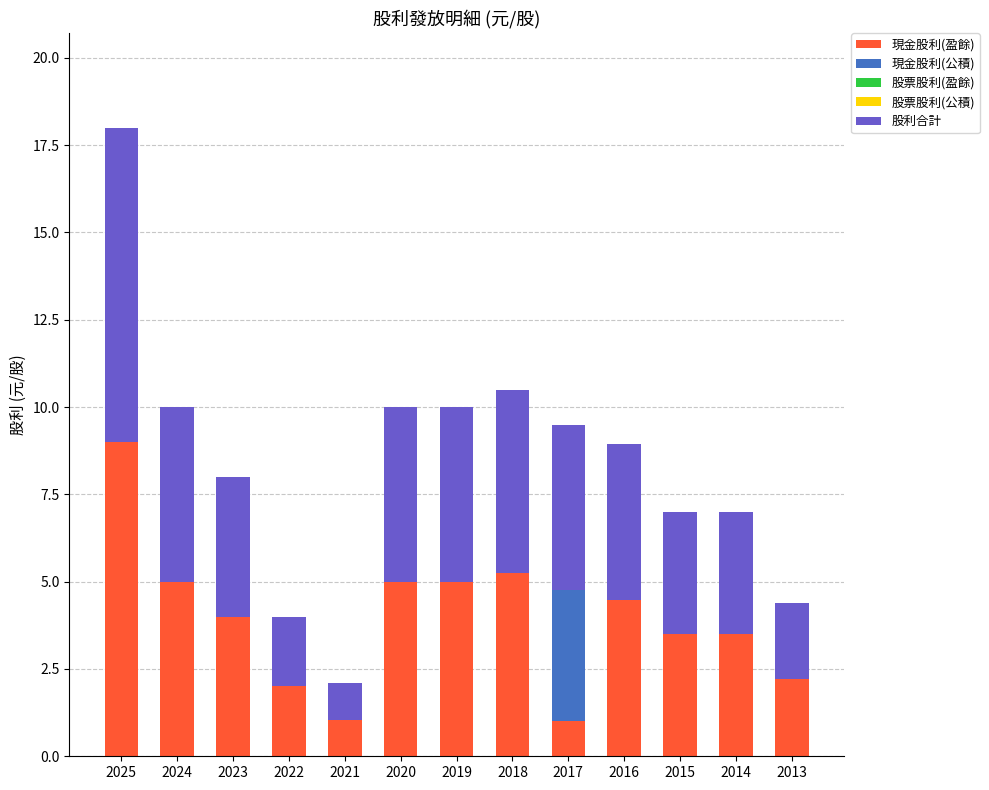

What is the total value across all series at 2024?

10.0